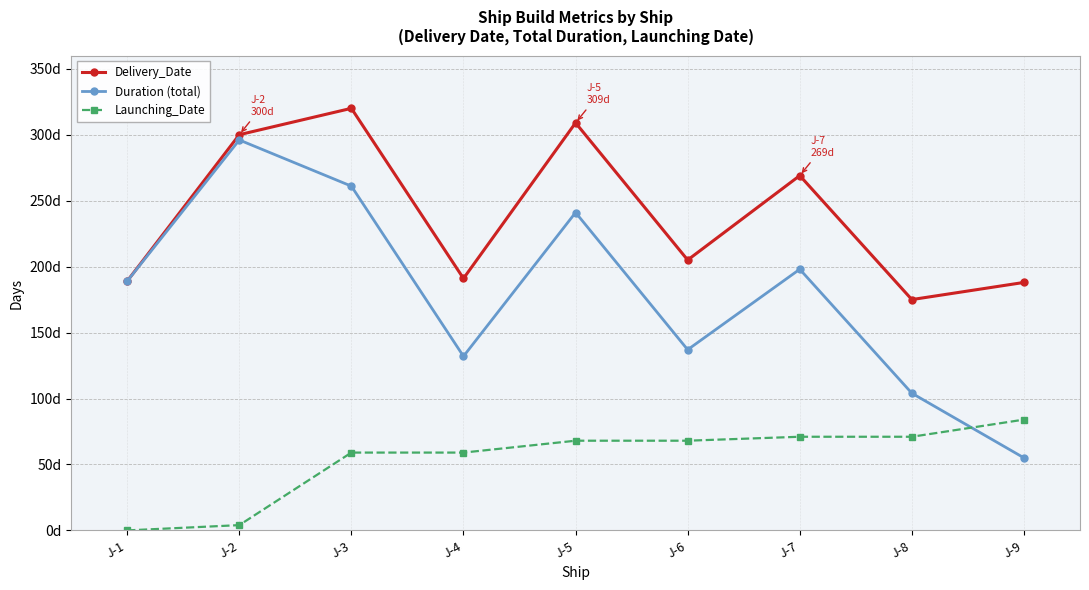

Reading left to right, what are all the values shown in this chart?

Delivery_Date: J-1=189	J-2=300	J-3=320	J-4=191	J-5=309	J-6=205	J-7=269	J-8=175	J-9=188
Duration (total): J-1=189	J-2=296	J-3=261	J-4=132	J-5=241	J-6=137	J-7=198	J-8=104	J-9=55
Launching_Date: J-1=0	J-2=4	J-3=59	J-4=59	J-5=68	J-6=68	J-7=71	J-8=71	J-9=84